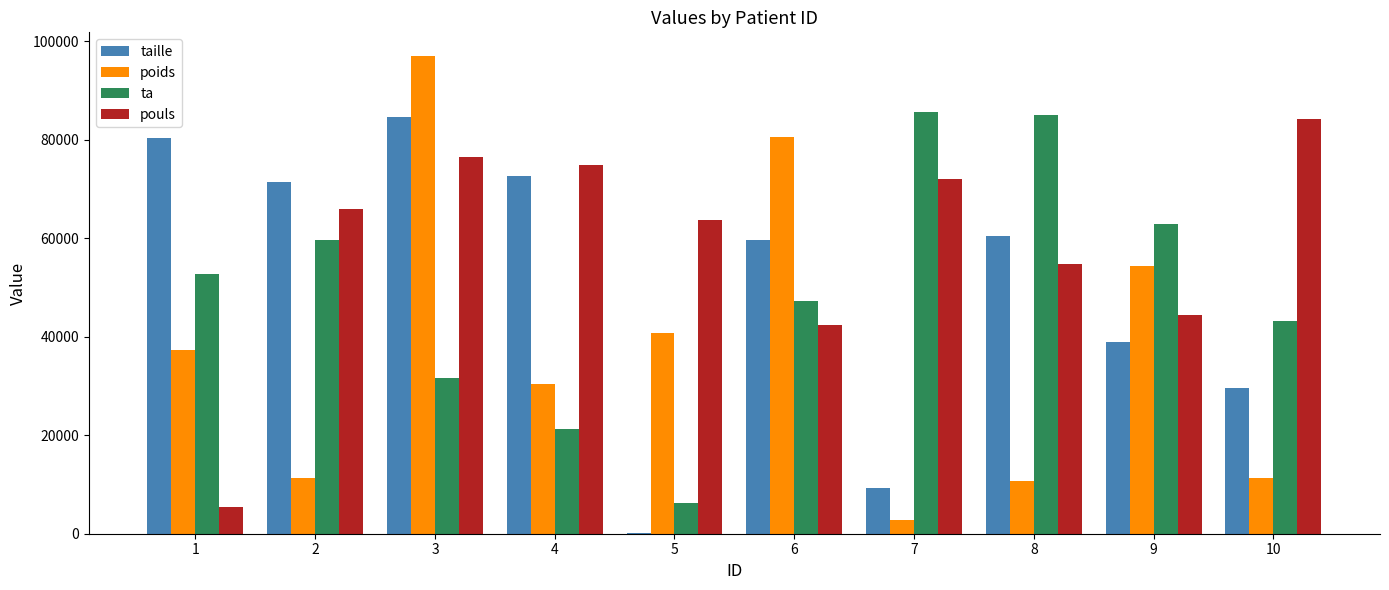

The value of ta at 7 is 122359. True or false?

False